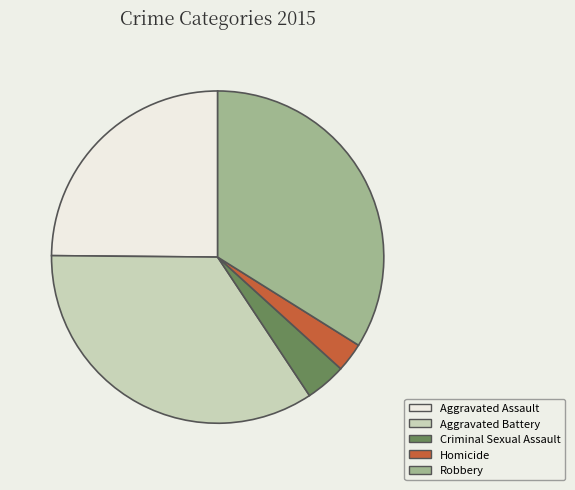

Is it true that Aggravated Battery is 34% of the pie?

True